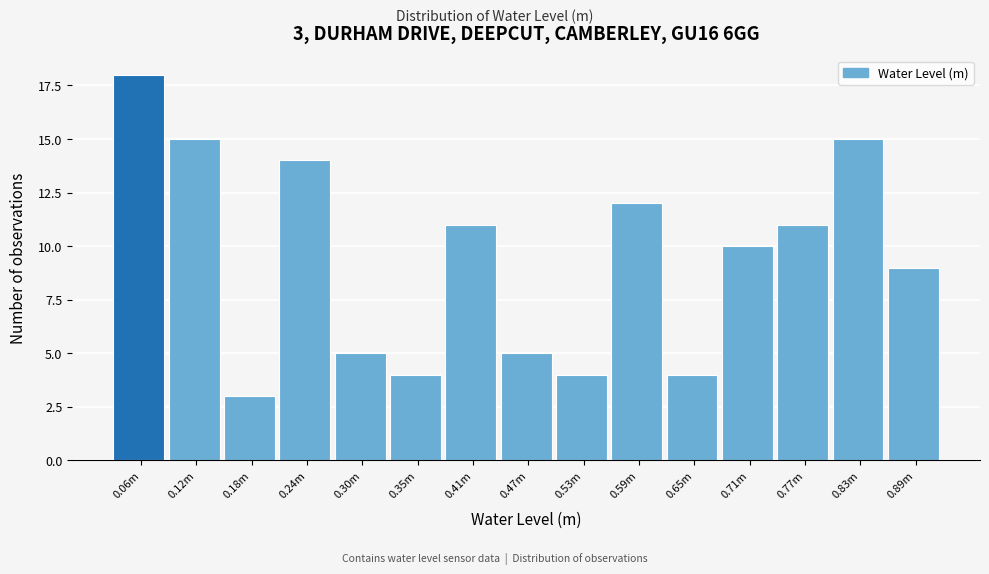

Reading right to left, extract all data points from this chart.

9	15	11	10	4	12	4	5	11	4	5	14	3	15	18